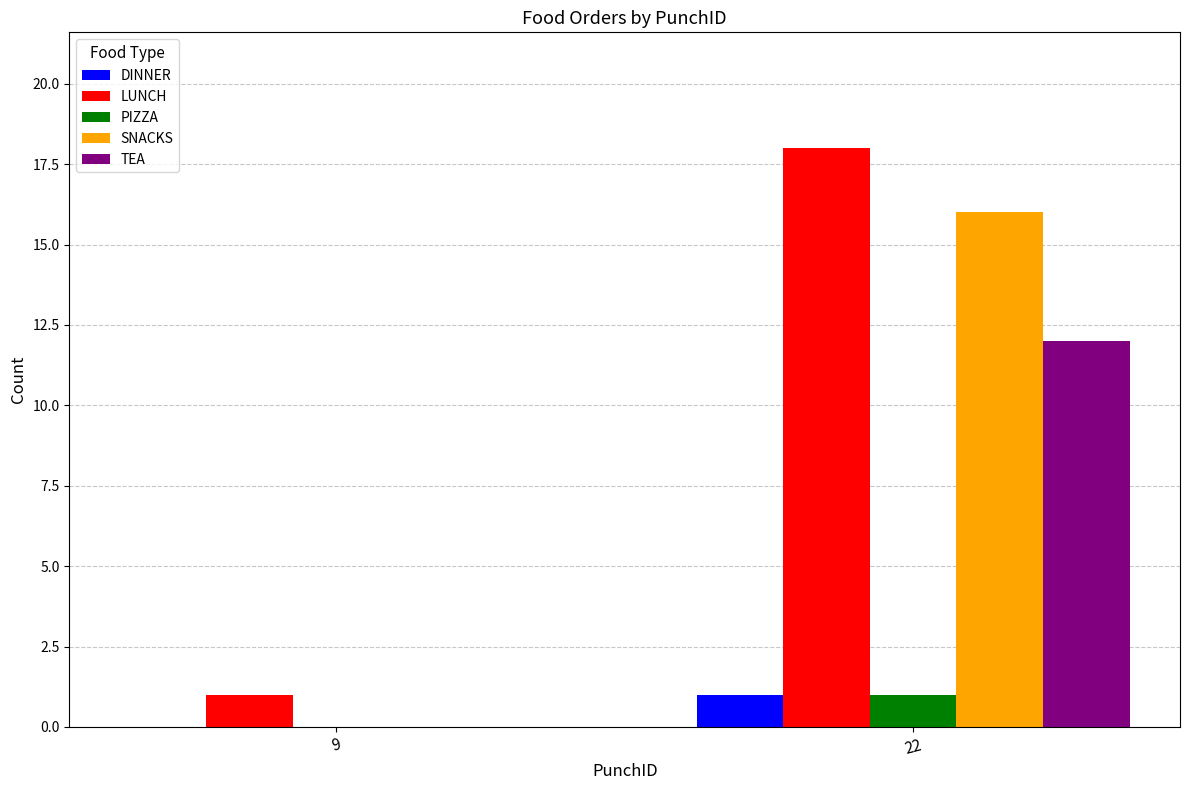

Reading right to left, transcribe all the data shown in this chart.

DINNER: 1	0
LUNCH: 18	1
PIZZA: 1	0
SNACKS: 16	0
TEA: 12	0